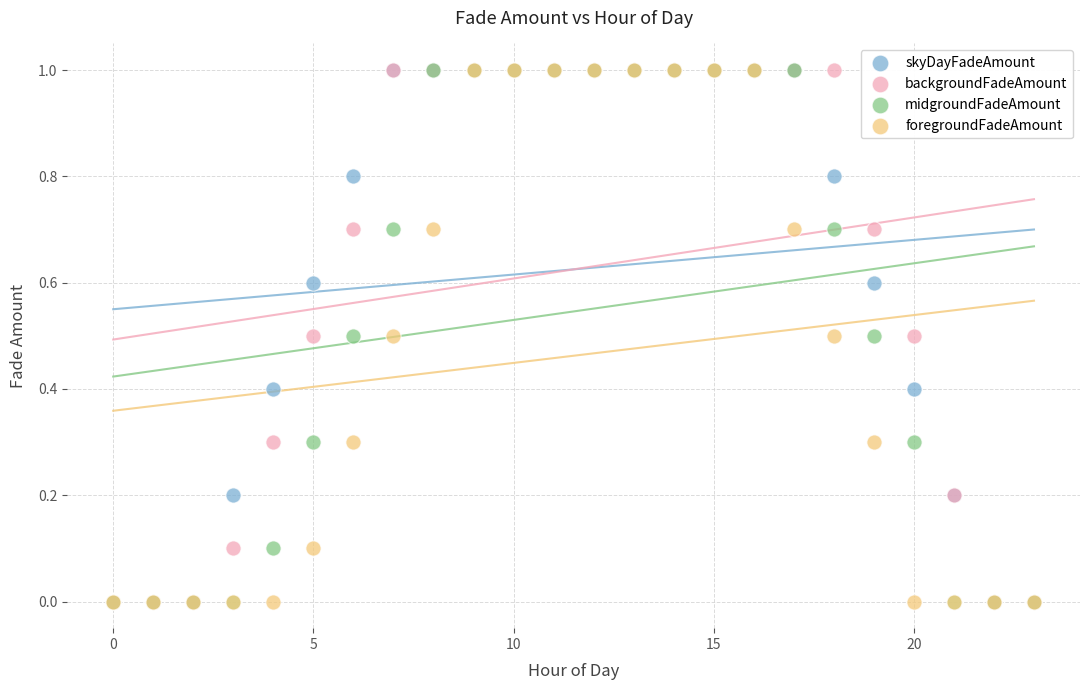

What are all the series names shown in the legend?

skyDayFadeAmount, backgroundFadeAmount, midgroundFadeAmount, foregroundFadeAmount